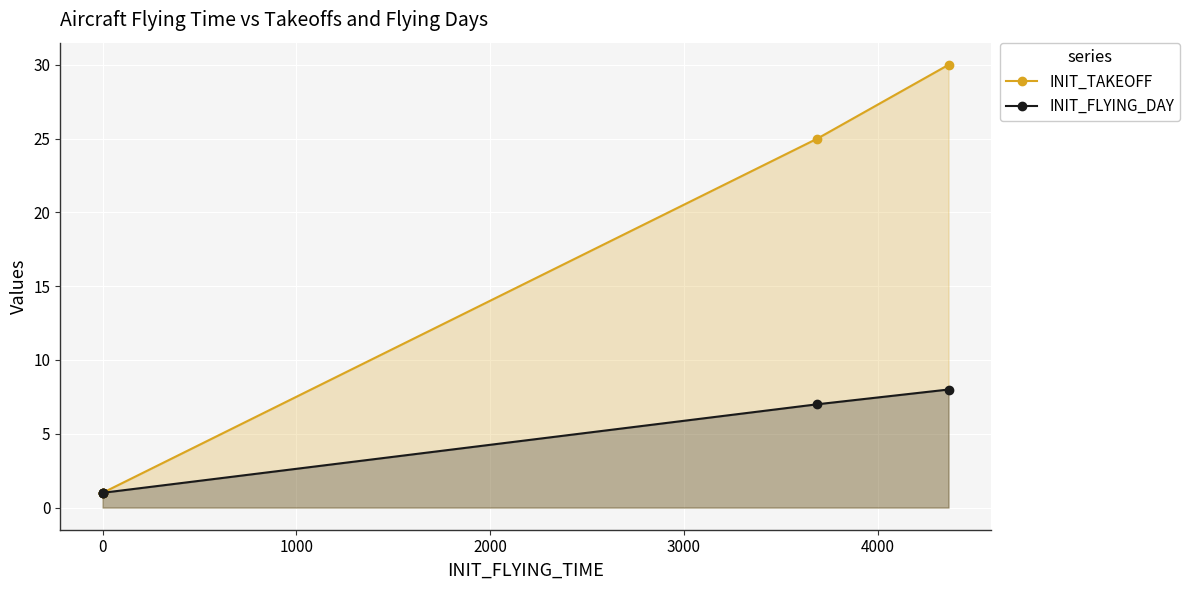

What is the maximum value shown in the chart?

30